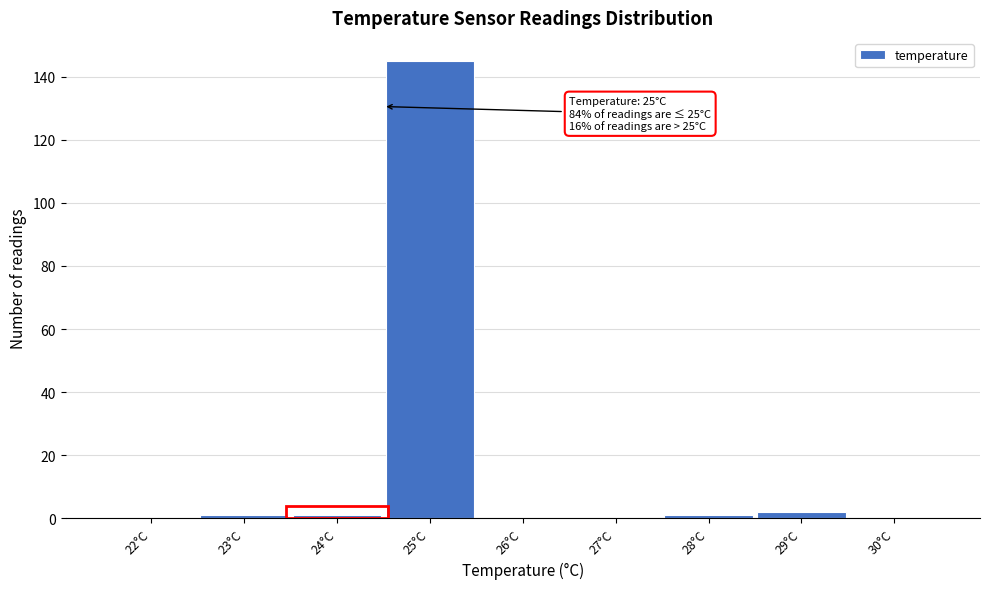

Reading right to left, transcribe all the data shown in this chart.

30°C=0	29°C=2	28°C=1	27°C=0	26°C=0	25°C=145	24°C=1	23°C=1	22°C=0